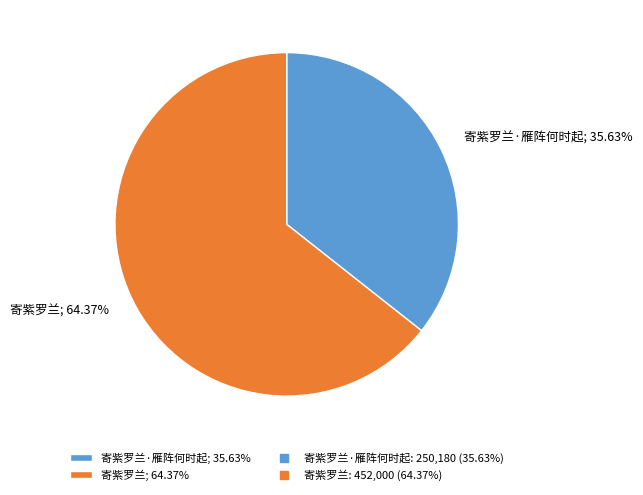

Rank the categories by value from highest to lowest.

寄紫罗兰; 64.37%, 寄紫罗兰·雁阵何时起; 35.63%